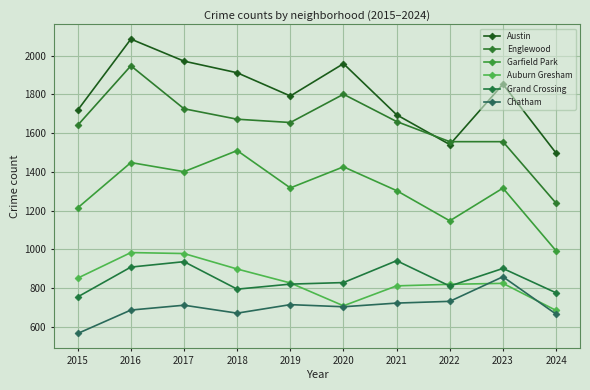

How many data points does each series have?

10